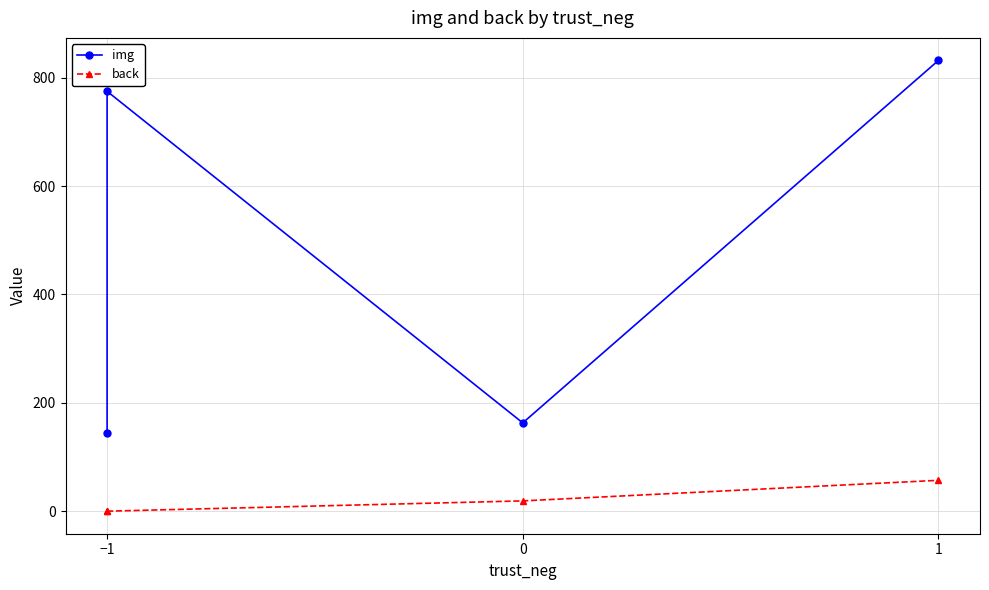

What is the sum of all img values?

1914